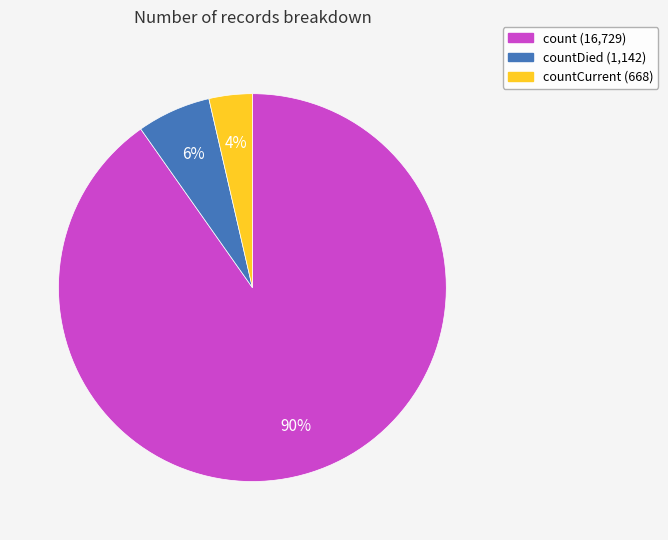

To the nearest percent, what is the average slice percentage?

33%